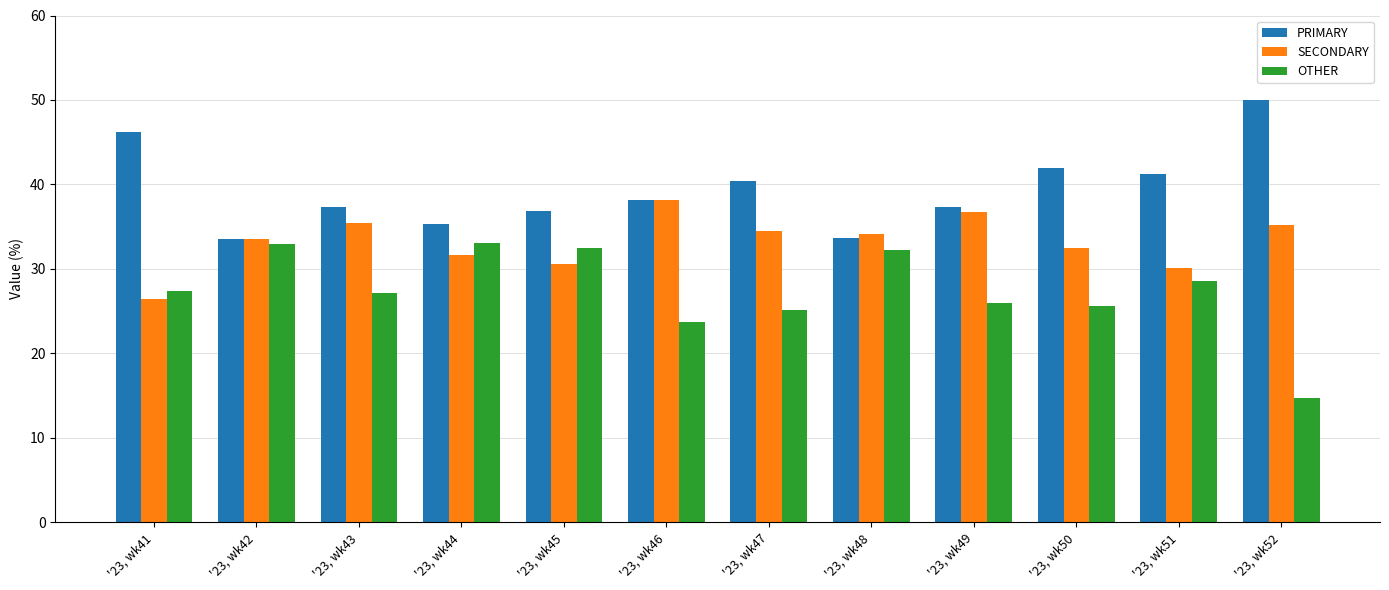

How many data points does each series have?

12